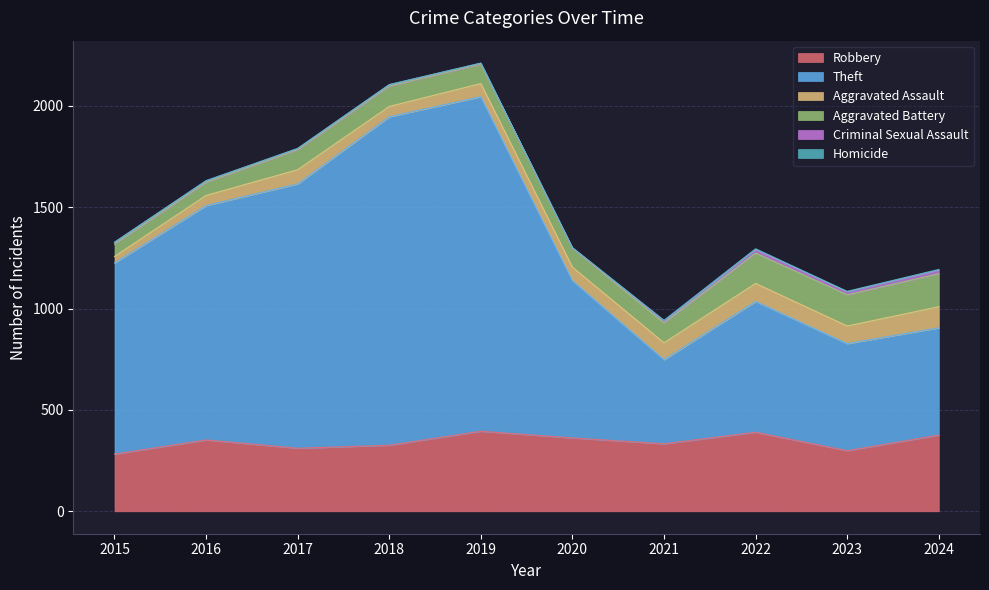

At which label does Criminal Sexual Assault first exceed 9?

2021